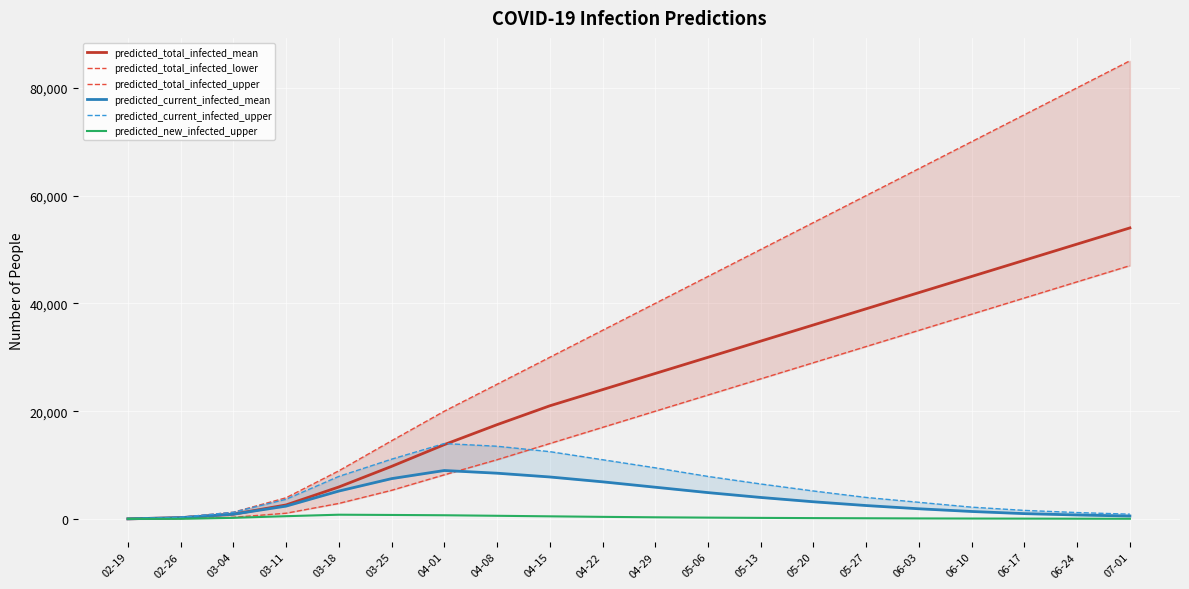

At which label is predicted_current_infected_upper closest to 7020?

05-13